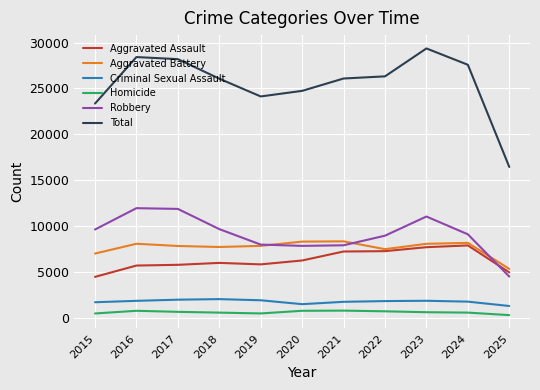

True or false: Aggravated Assault has more than 0 interior local peaks.

True